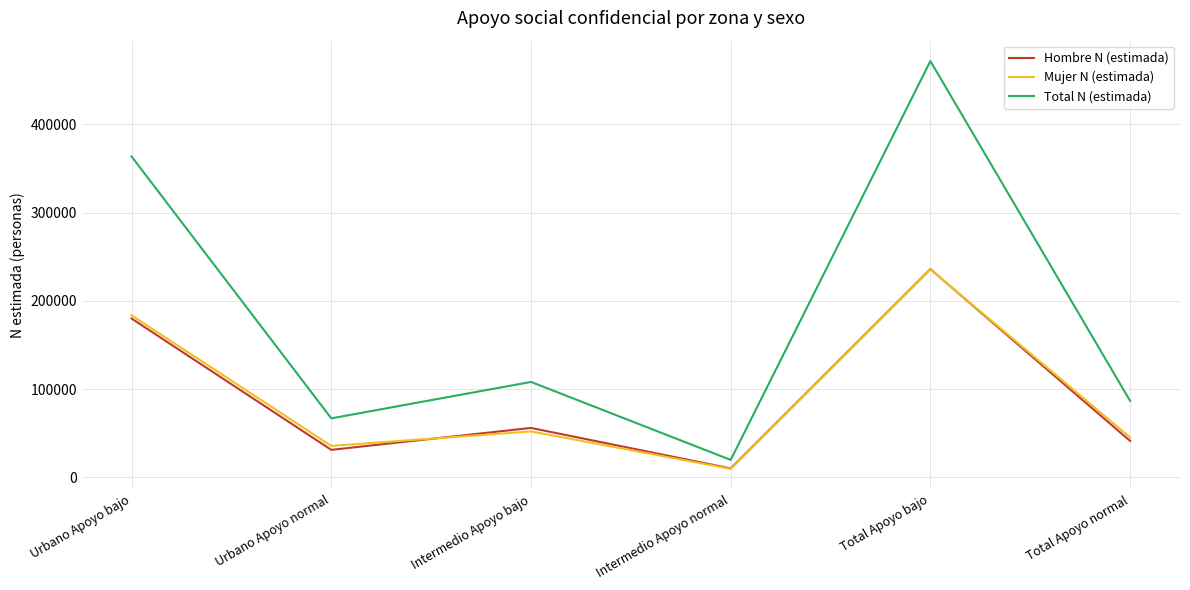

What is the maximum value shown in the chart?

471595